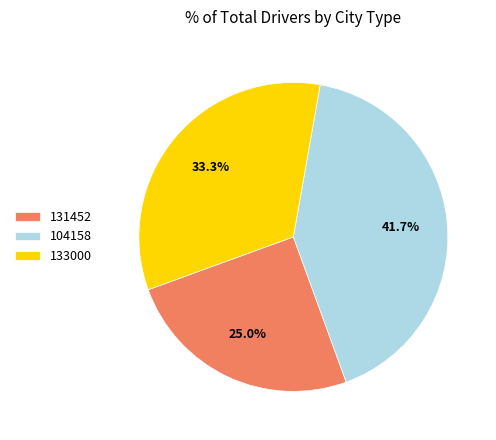

To the nearest percent, what is the average slice percentage?

33%